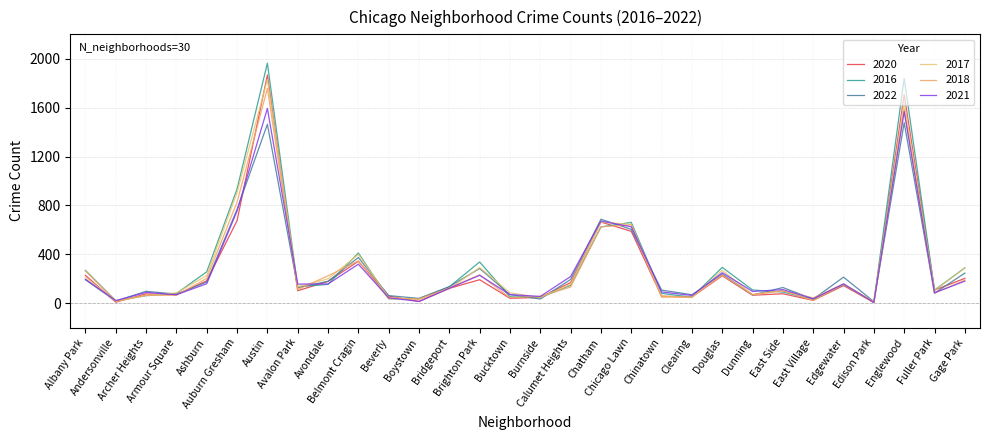

What is the minimum value shown in the chart?

5